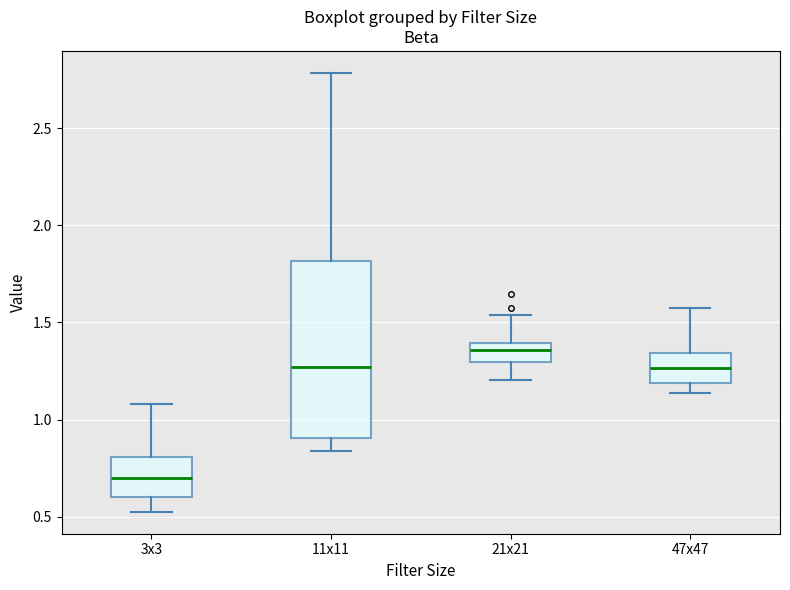

Comparing the boxes themselves (not the whiskers), which one is the tallest?

11x11